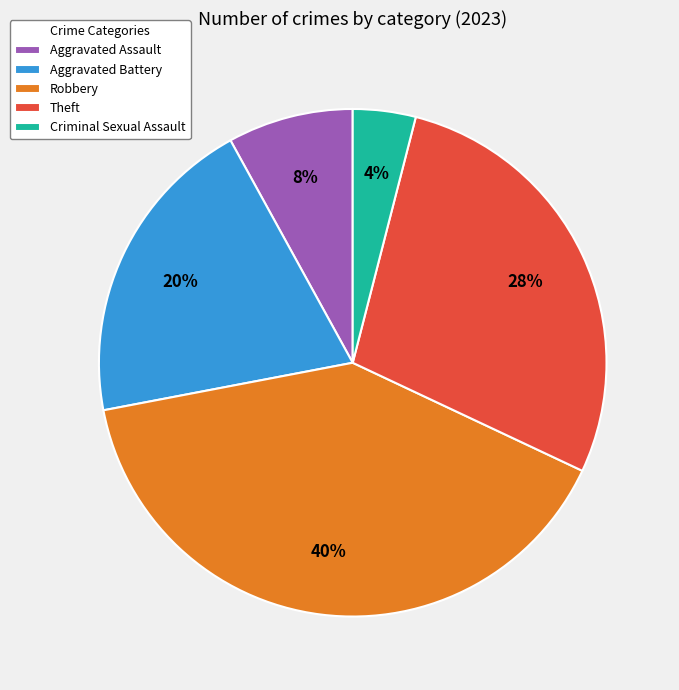

Does Criminal Sexual Assault represent more than half of the total?

No